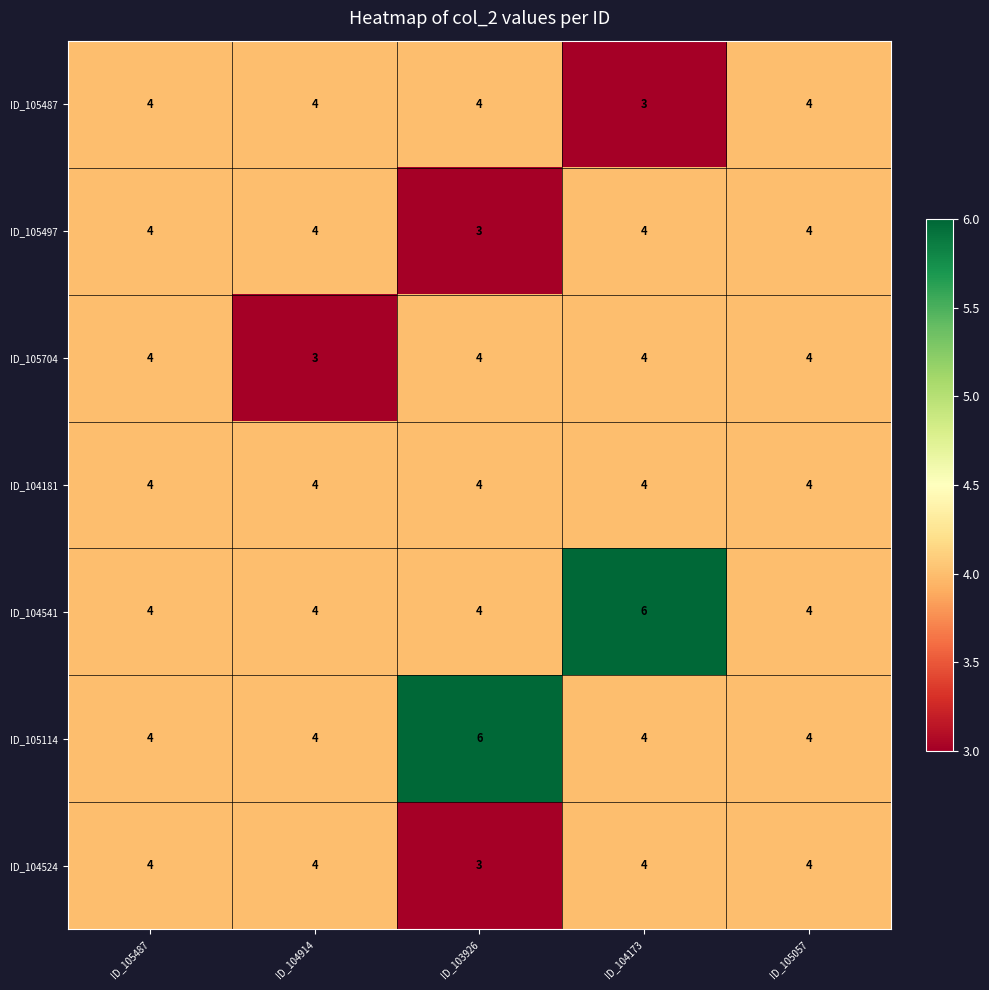

What is the spread (max minus min) of values at ID_104173?

3